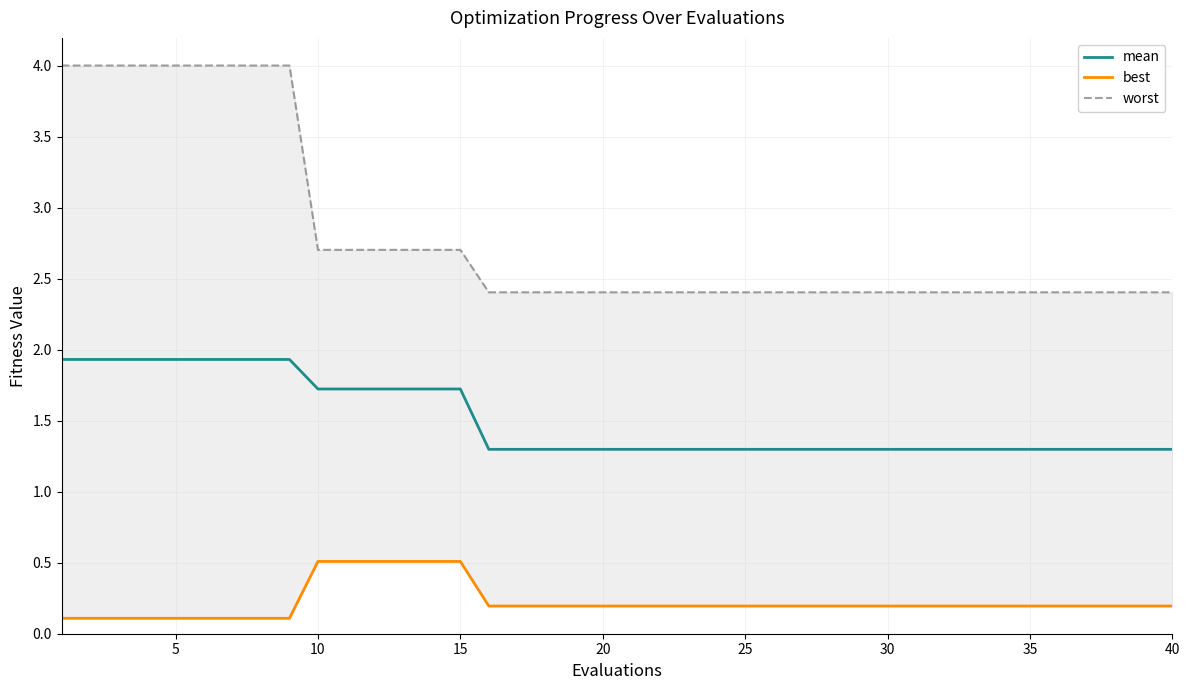

What is the maximum value for mean?

1.9